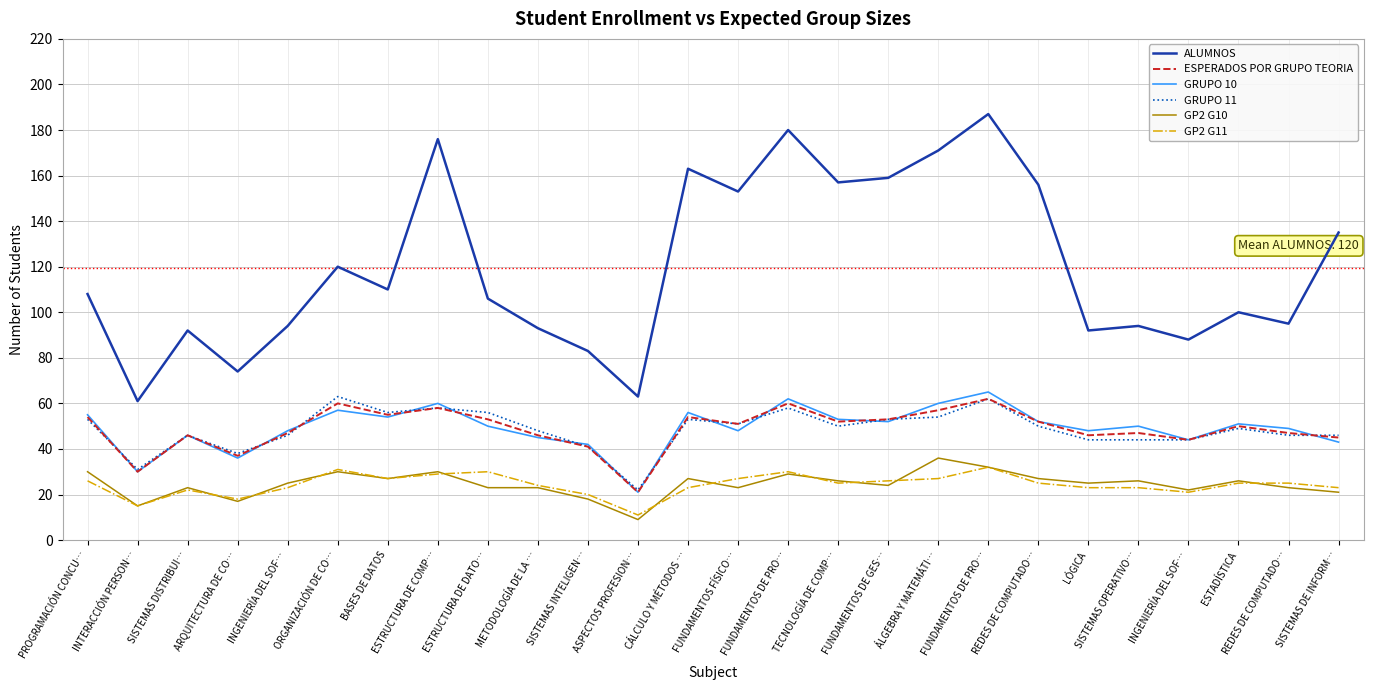

What is the sum of the ESPERADOS POR GRUPO TEORIA values at ASPECTOS PROFESION… and SISTEMAS INTELIGEN…?

62